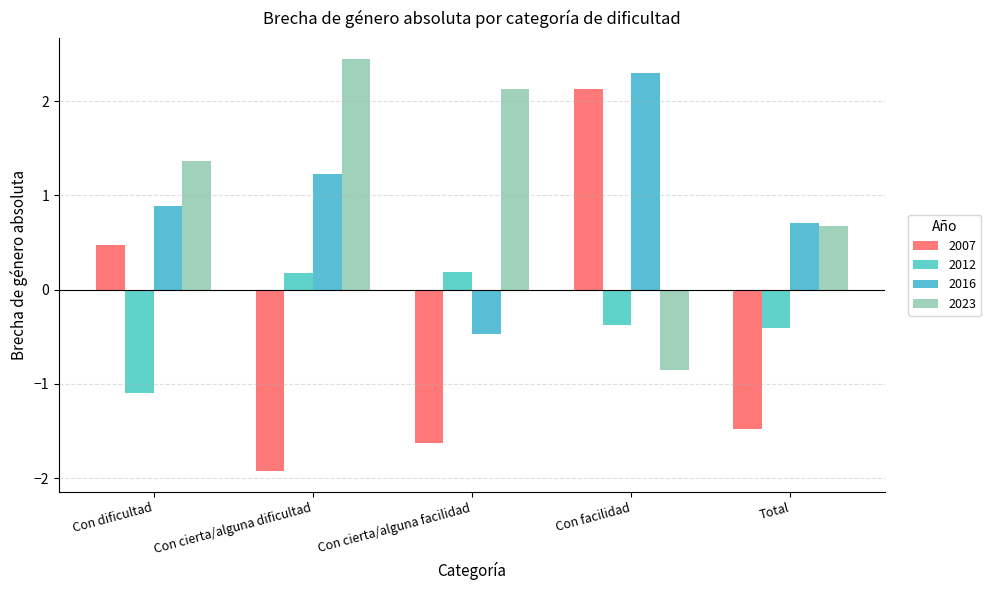

How many groups of bars are there?

5